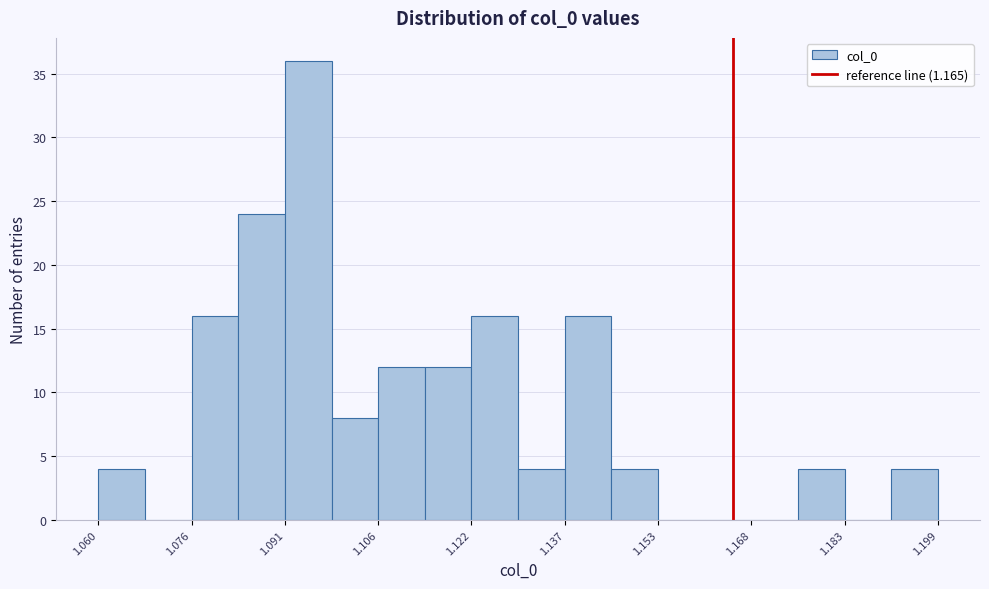

Around what value on the x-axis is the tallest bar? Give the approximate position of its centre, as read against the axis.

1.094